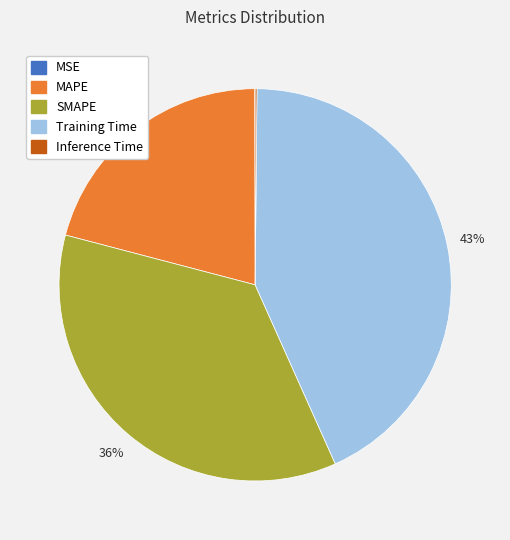

Does any single category account for the majority?

No